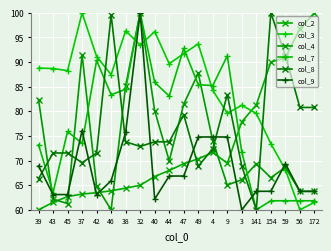

What is the greatest value displayed?

100.0